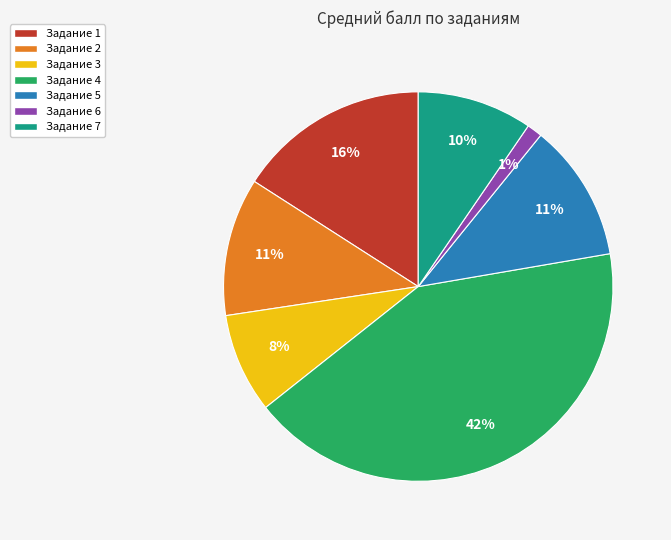

To the nearest percent, what is the difference between the largest and smallest slice percentages?

41%